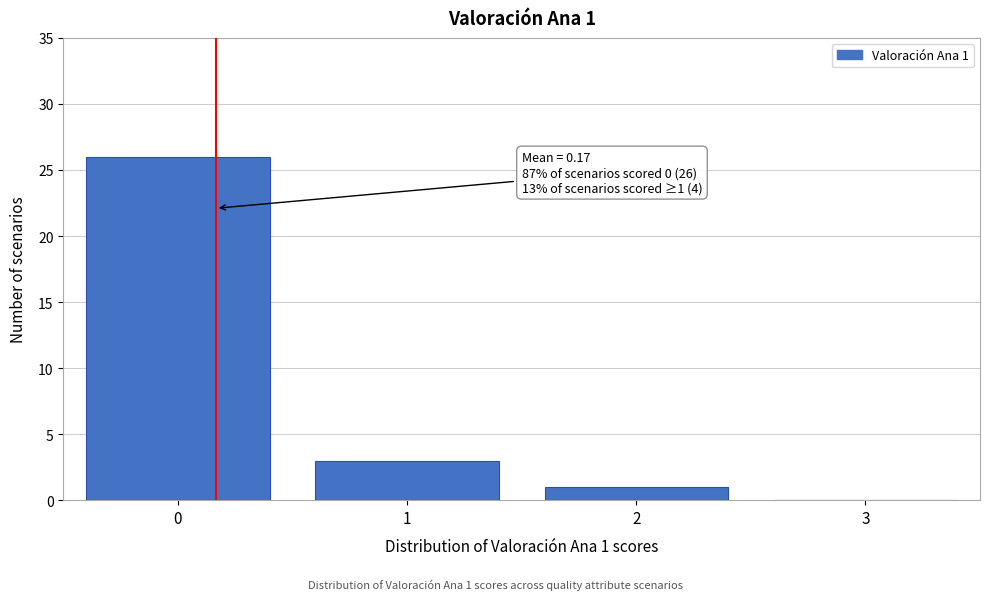

Reading left to right, list all the values displayed in this chart.

0=26	1=3	2=1	3=0